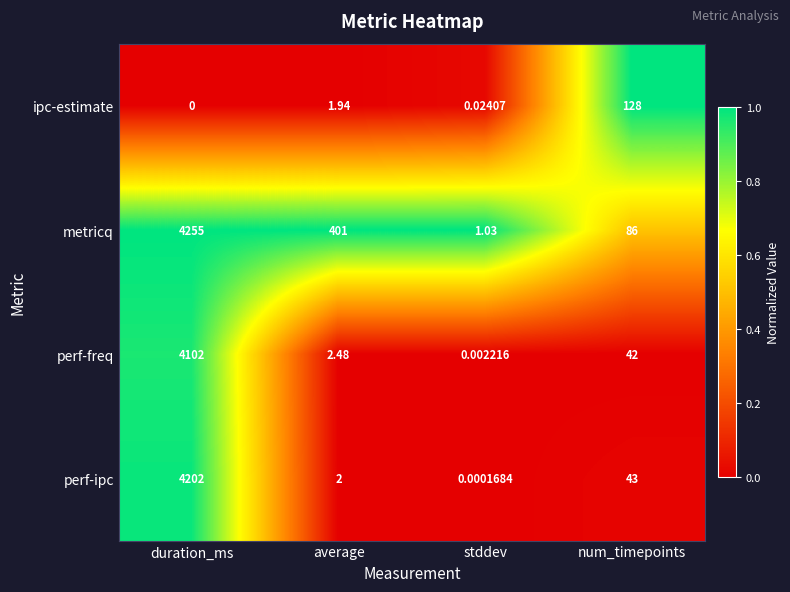

Is the value of metricq at duration_ms greater than the value of ipc-estimate at duration_ms?

Yes